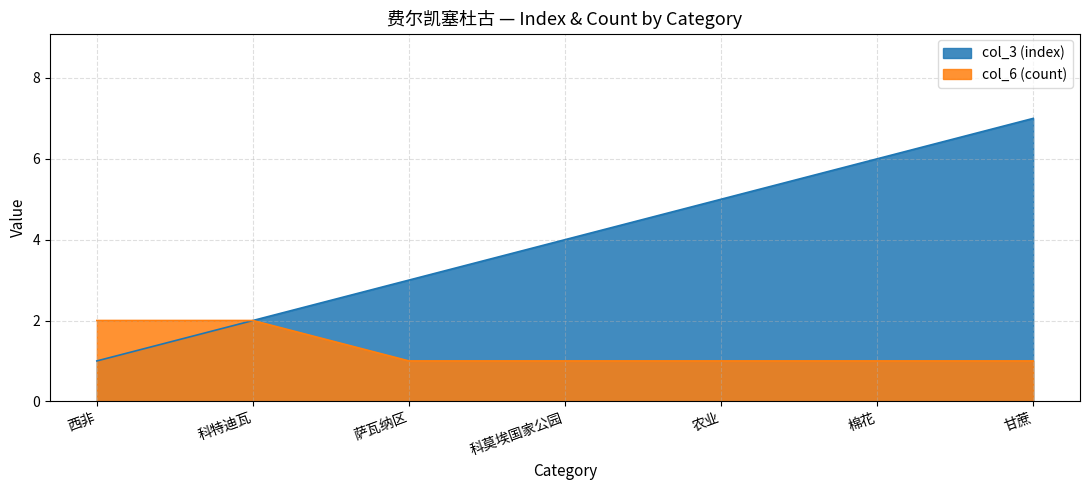

Is the value of col_6 (count) at 萨瓦纳区 greater than the value of col_3 (index) at 西非?

No